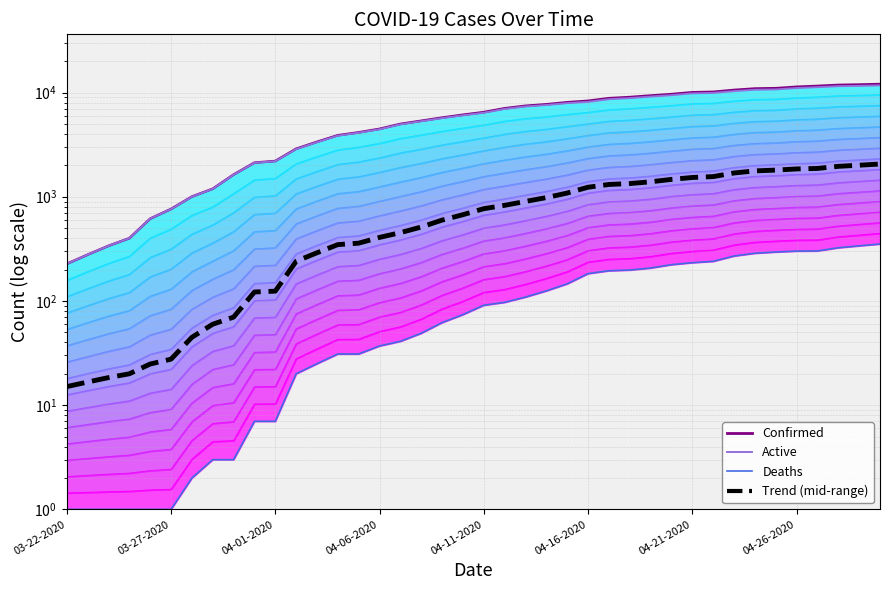

What is the spread (max minus min) of values at 04-01-2020?

2195.0